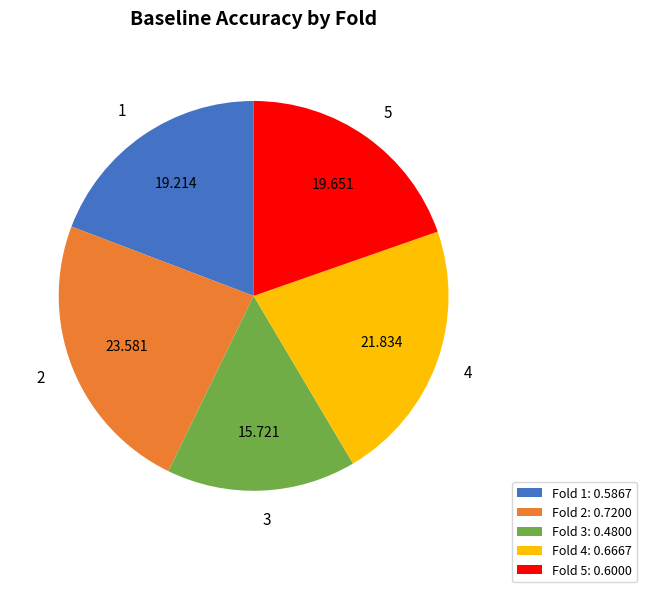

Does any single category account for the majority?

No